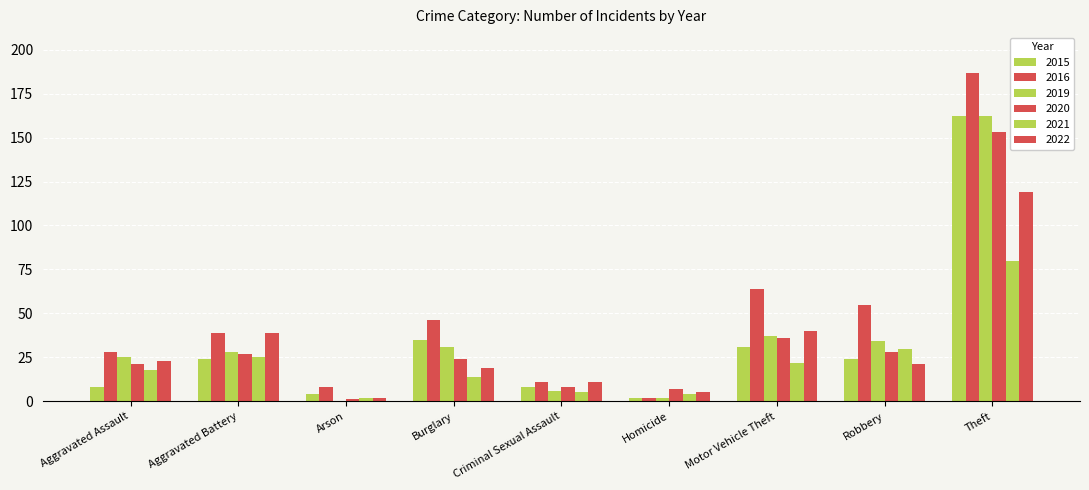

Rank the series at Motor Vehicle Theft from highest to lowest value.

2016, 2022, 2019, 2020, 2015, 2021